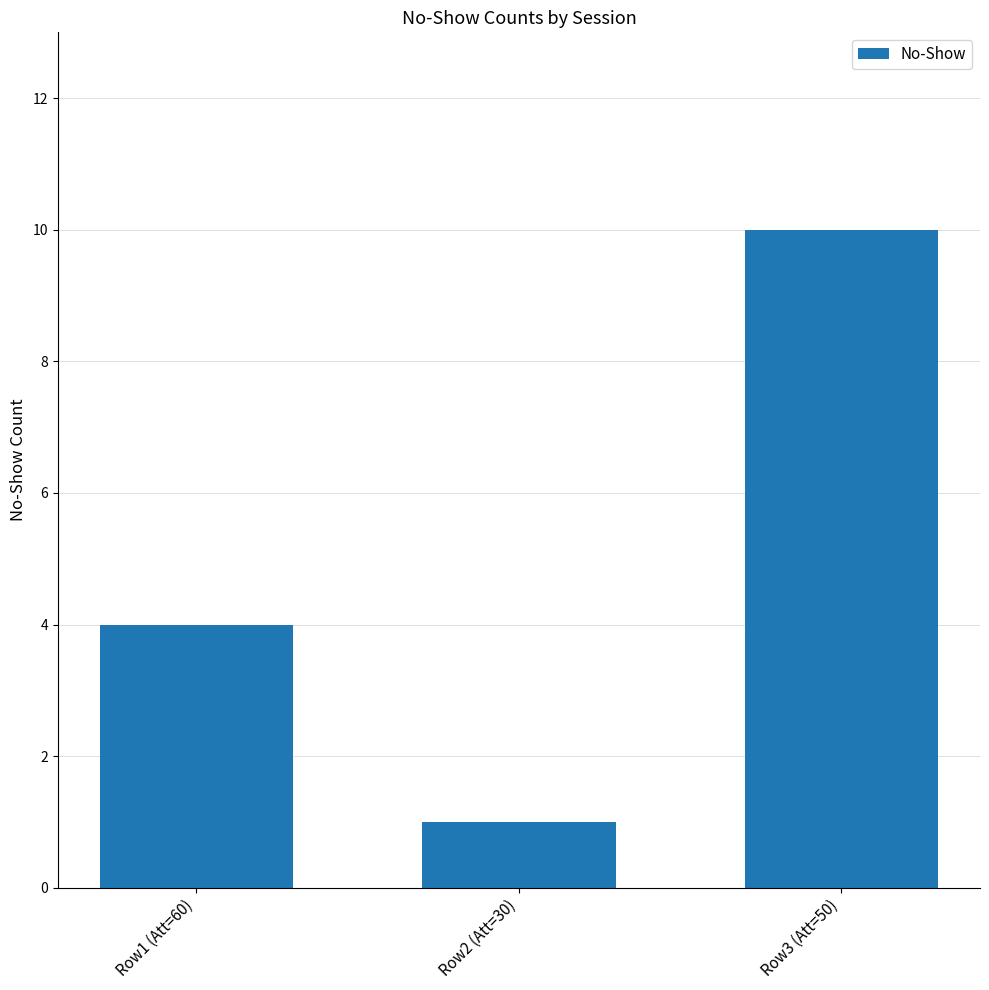

The value at Row1 (Att=60) is 4. True or false?

True